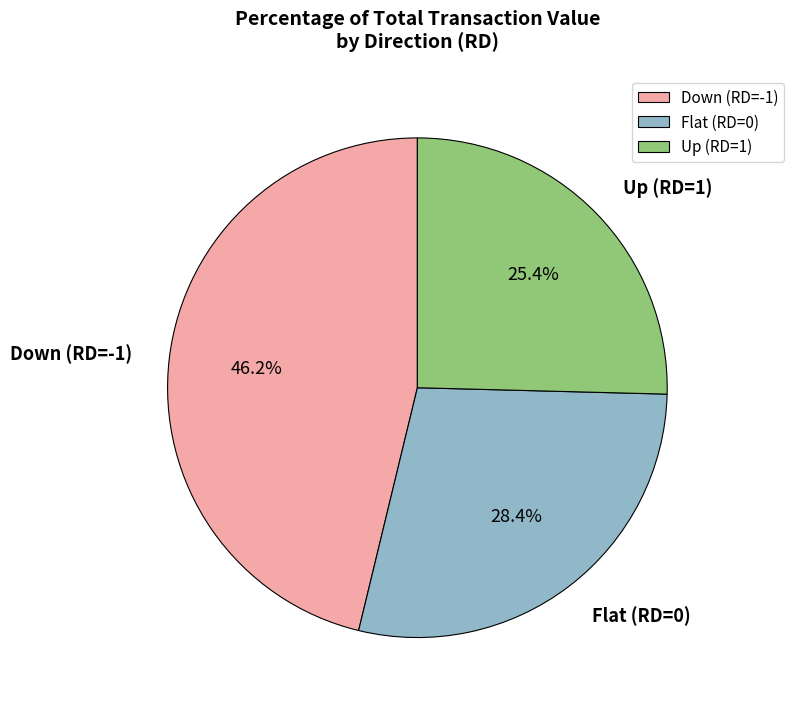

Does Down (RD=-1) represent more than half of the total?

No